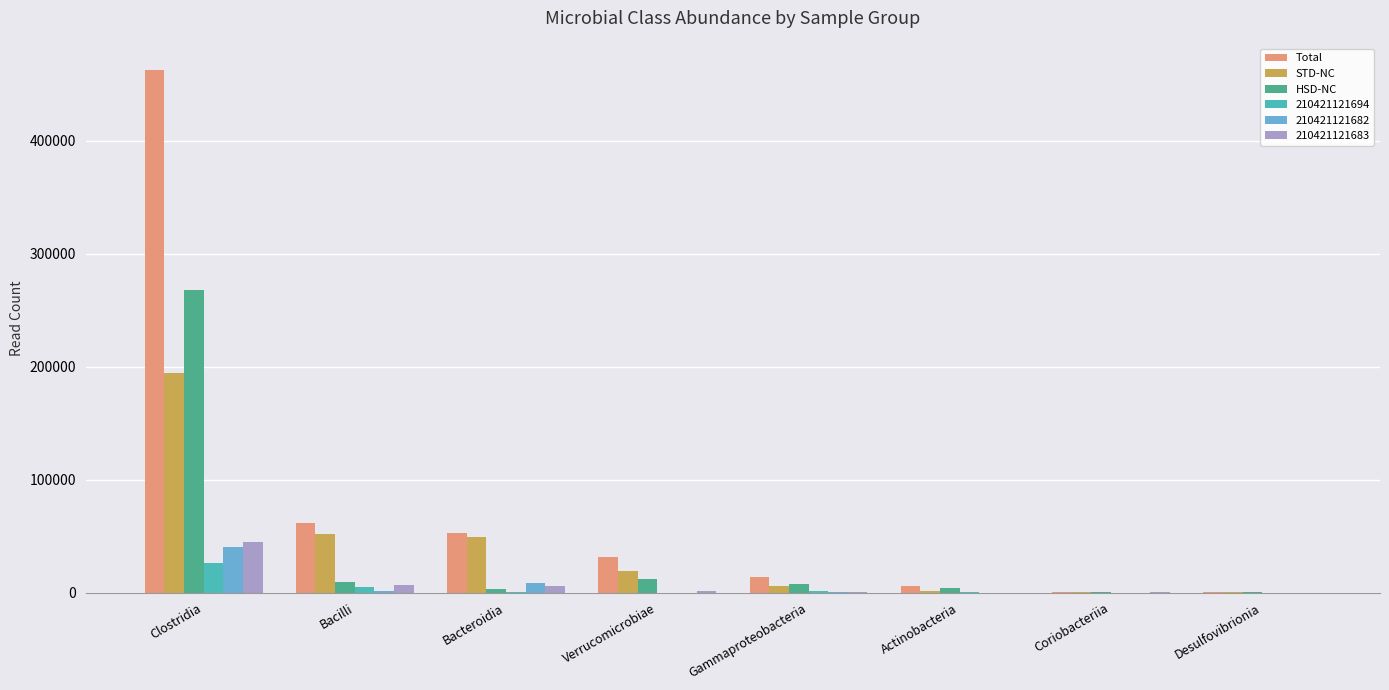

How many groups of bars are there?

8